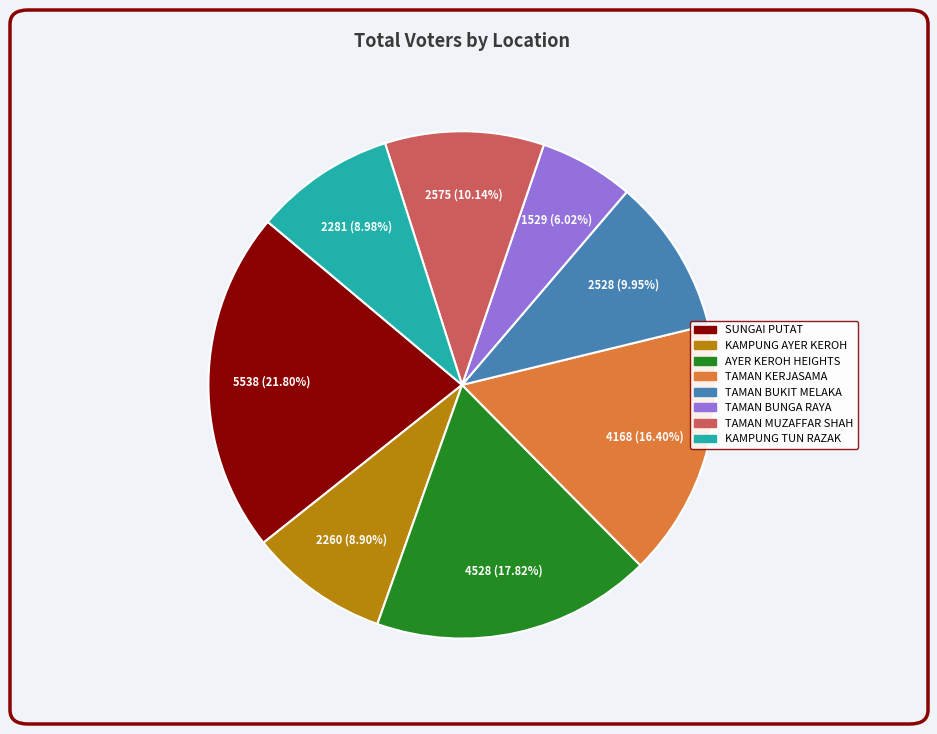

Which has a higher value, SUNGAI PUTAT or TAMAN KERJASAMA?

SUNGAI PUTAT